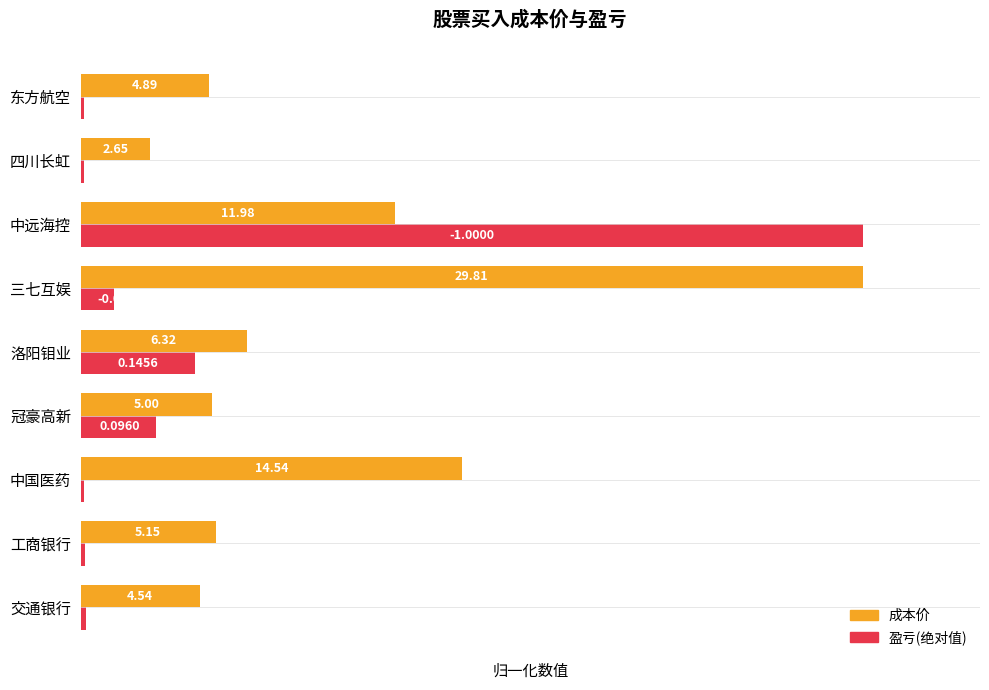

What are all the series names shown in the legend?

成本价, 盈亏(绝对值)